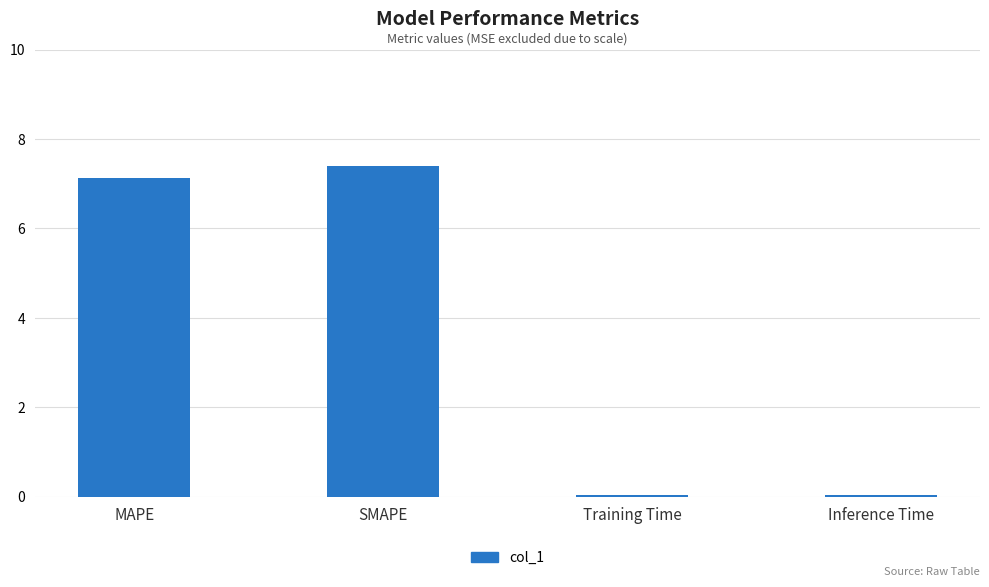

Are the bars grouped side by side (vs. stacked)?

No